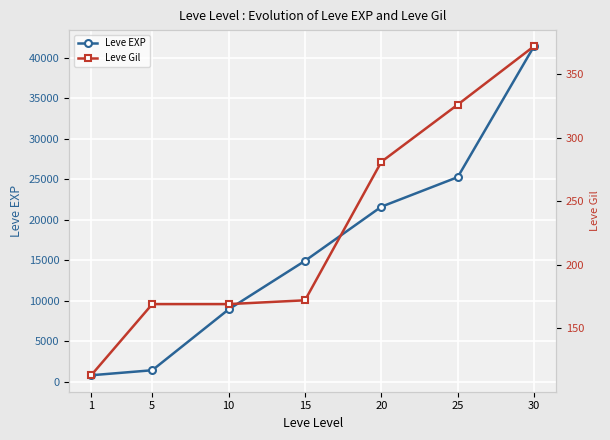

True or false: Leve EXP and Leve Gil cross at least once.

False